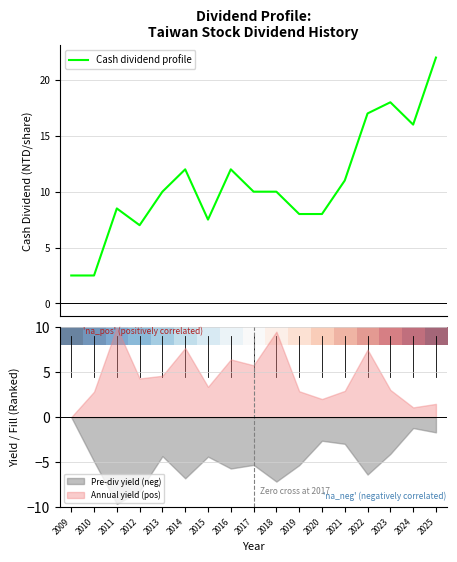

Is it true that Annual yield (pos) equals 1.6 at 2010?

False